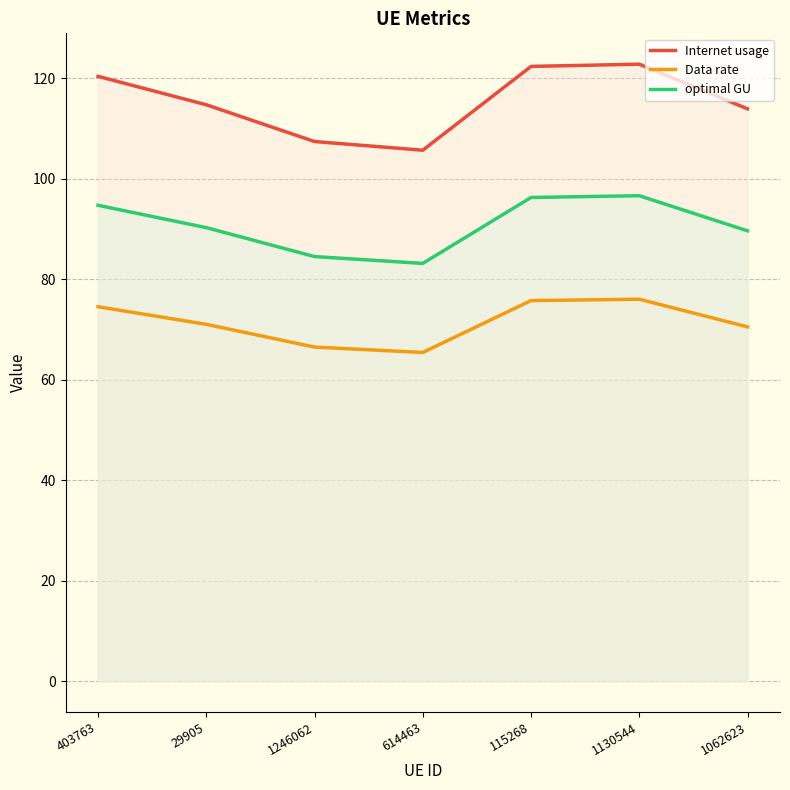

What is the average value of the Data rate series?

71.4